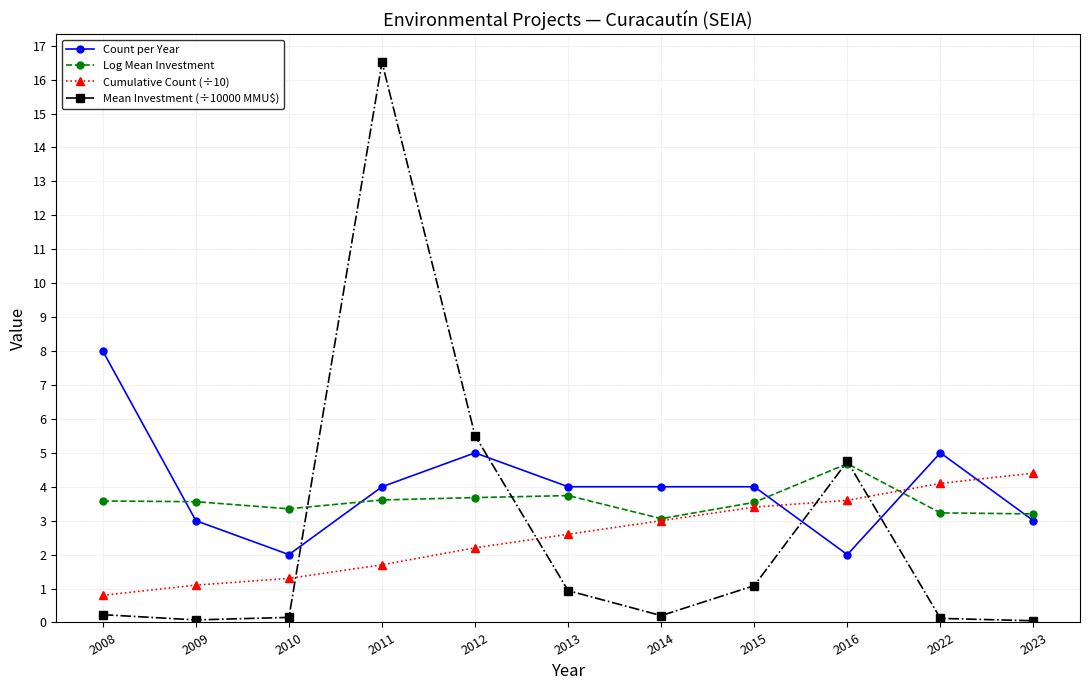

Which series has the widest spread of values?

Mean Investment (÷10000 MMU$)